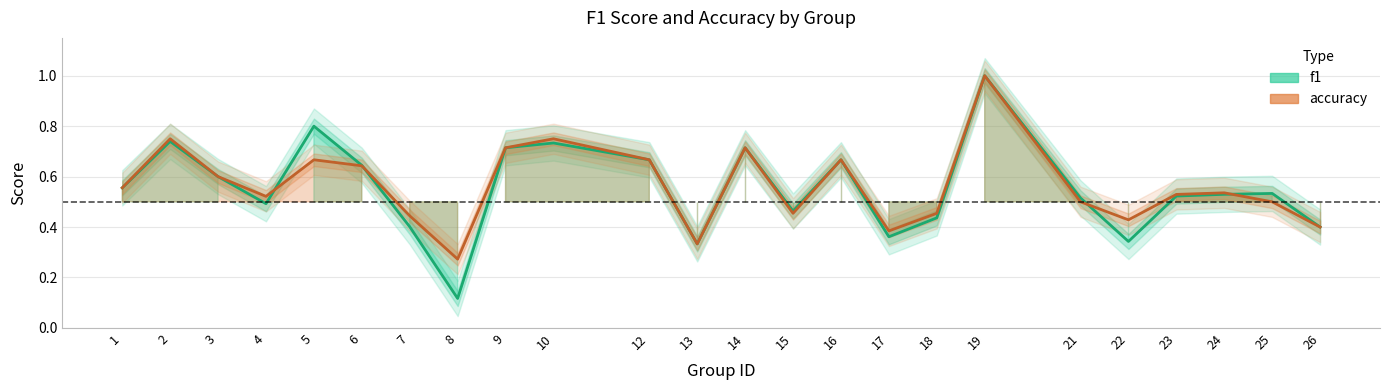

What is the highest value of the accuracy series?

1.0